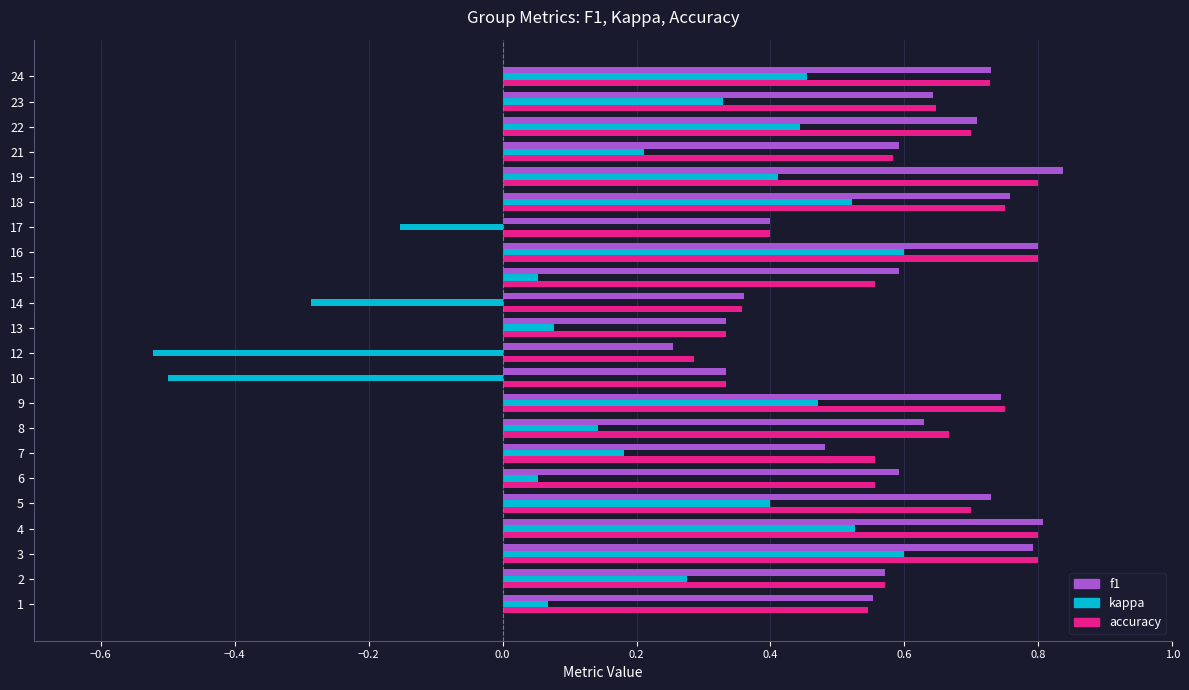

The value of f1 at 6 is 0.6. True or false?

True